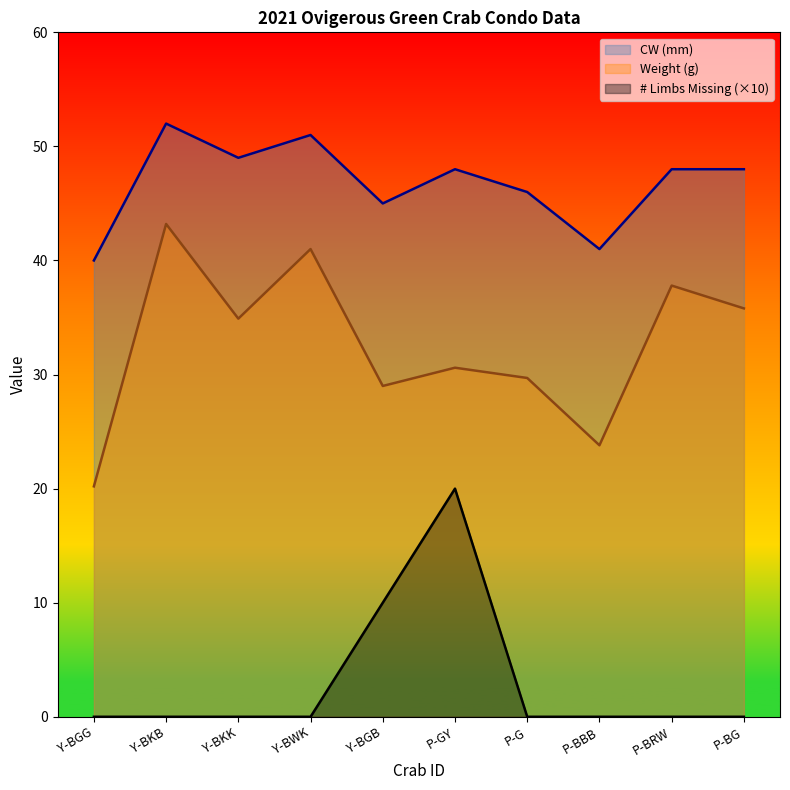

Reading right to left, transcribe all the data shown in this chart.

CW (mm): 48.0	48.0	41.0	46.0	48.0	45.0	51.0	49.0	52.0	40.0
Weight (g): 35.8	37.8	23.8	29.7	30.6	29.0	41.0	34.9	43.2	20.2
# Limbs Missing: 0.0	0.0	0.0	0.0	20.0	10.0	0.0	0.0	0.0	0.0